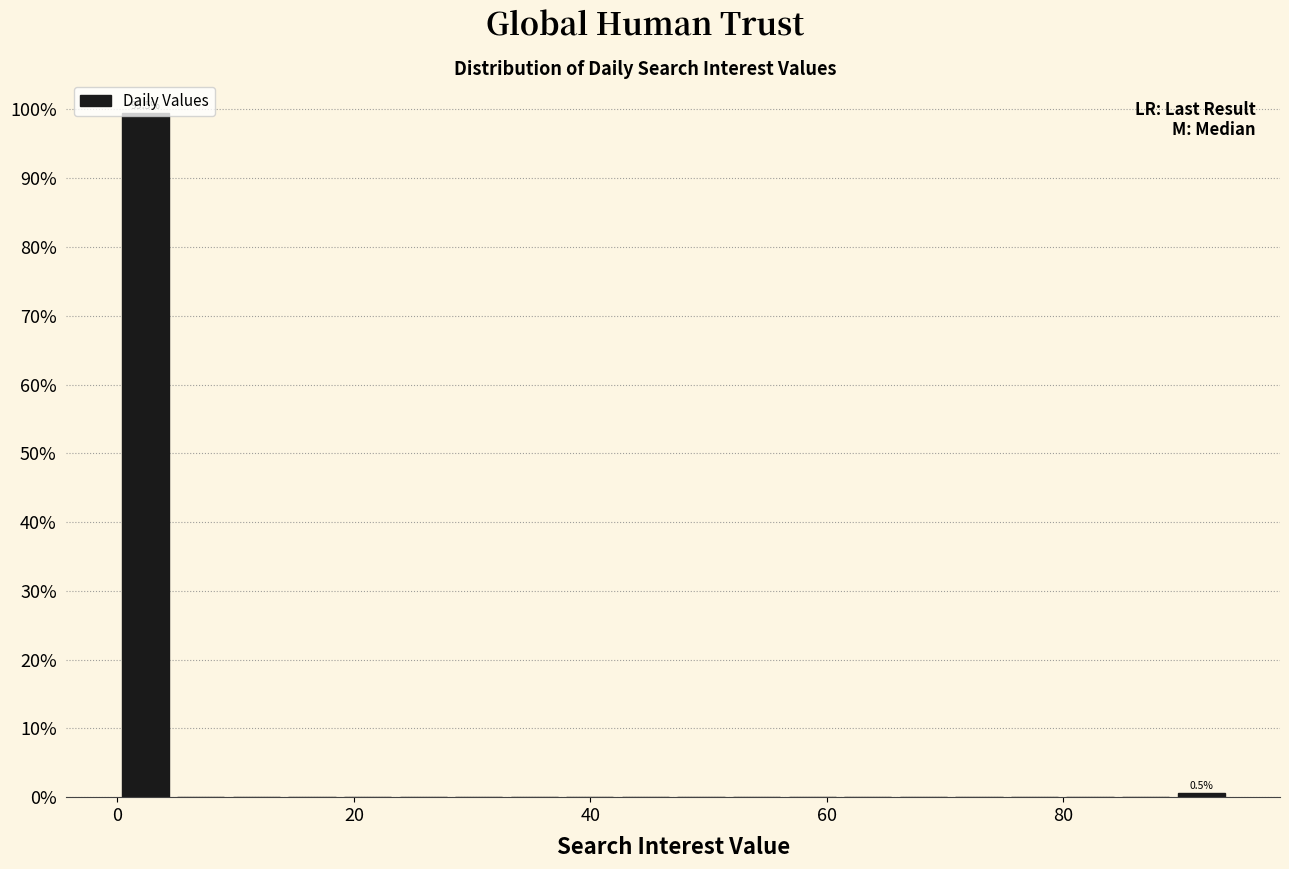

Read against the x-axis, roughly where is the centre of the tallest bar?

2